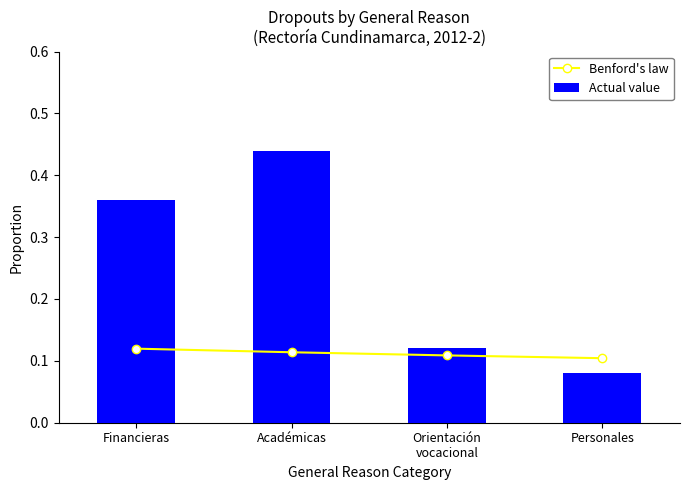

Which category has the highest value across all series?

Académicas